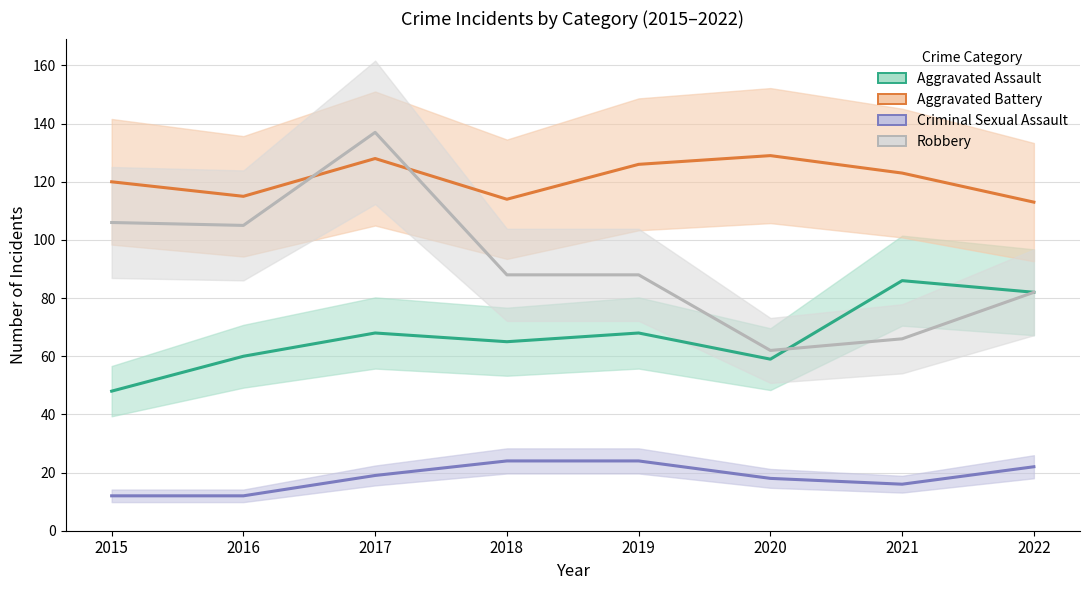

Rank the series by their average value, from lowest to highest.

Criminal Sexual Assault, Aggravated Assault, Robbery, Aggravated Battery